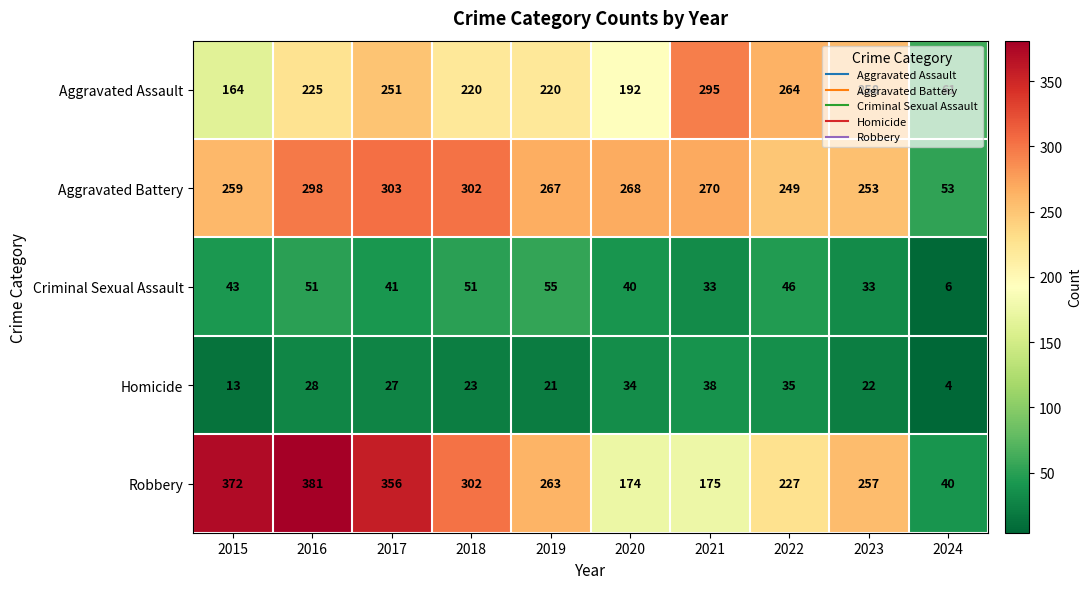

At which category is the sum across all series the highest?

2016